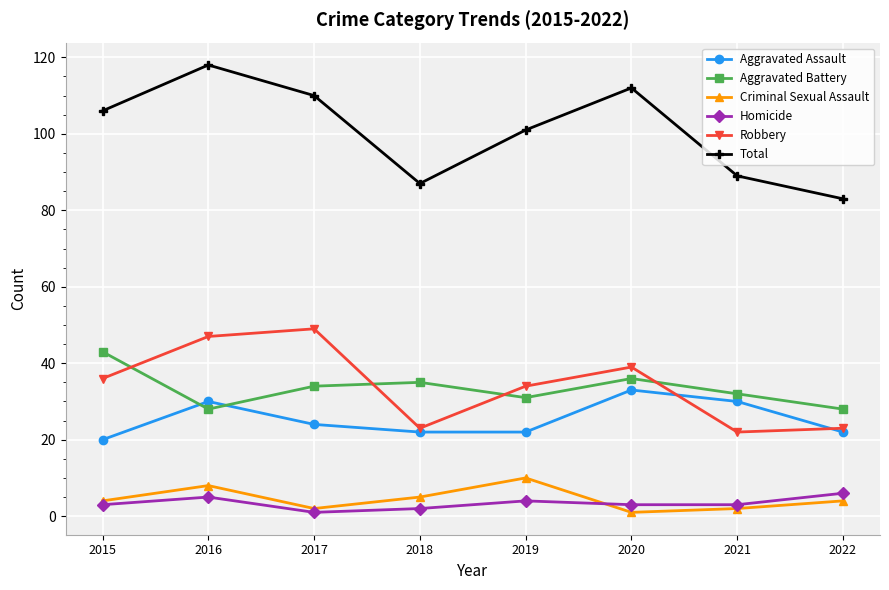

What is the greatest value displayed?

118